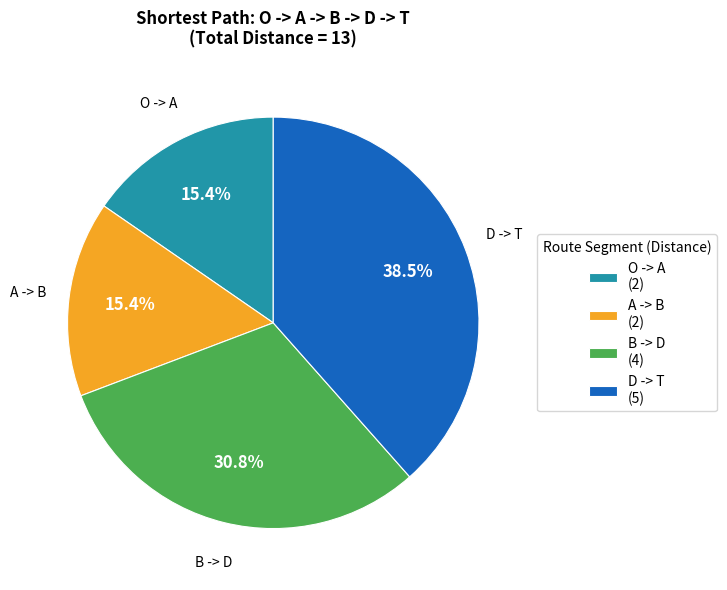

To the nearest percent, what is the combined percentage of D and O?

54%